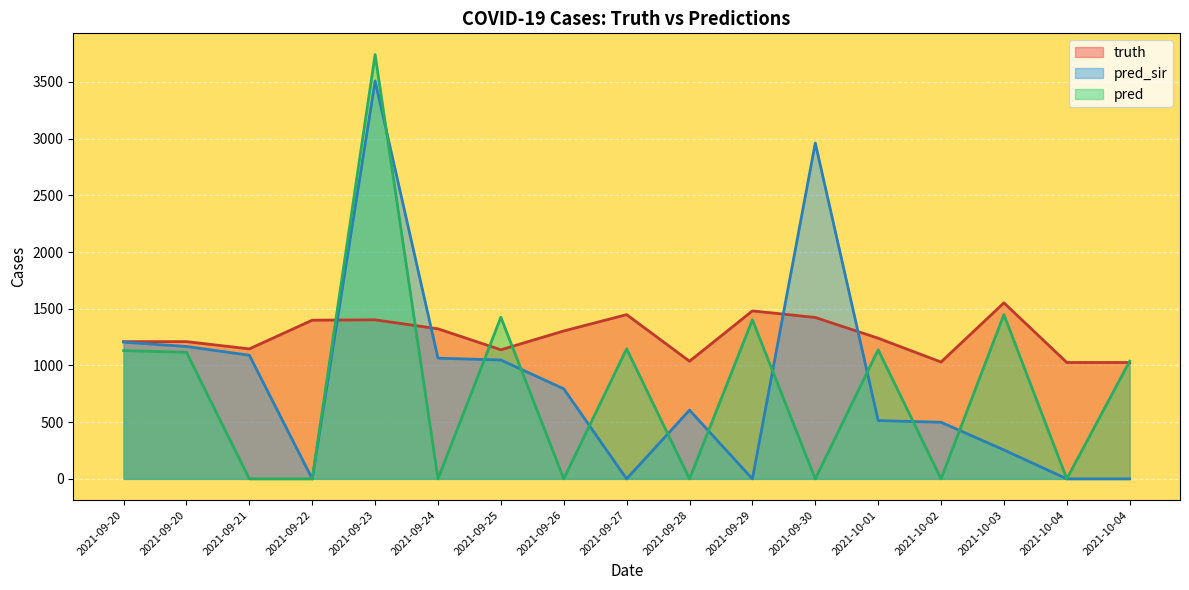

The value of pred at 2021-09-27 is 1146.0. True or false?

True